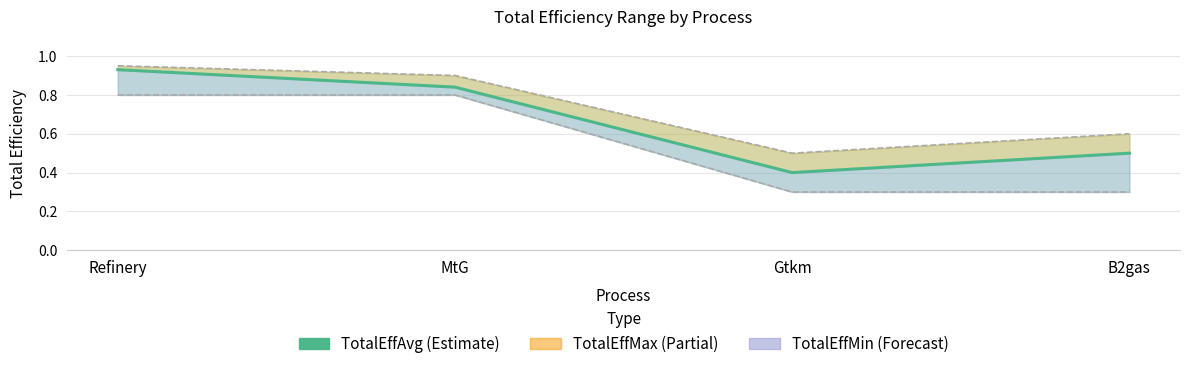

Between Refinery and MtG, which series saw the biggest shift?

TotalEffAvg